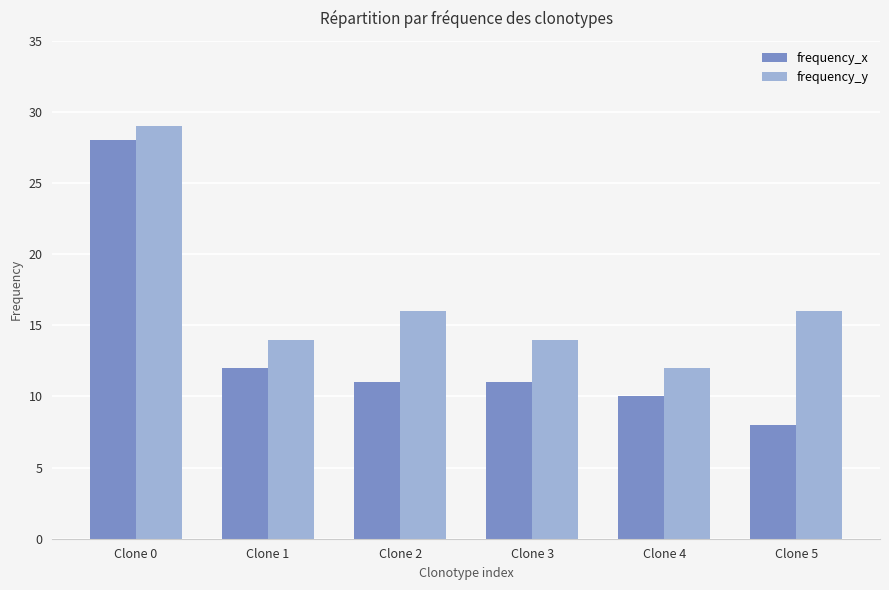

Which series has the widest spread of values?

frequency_x